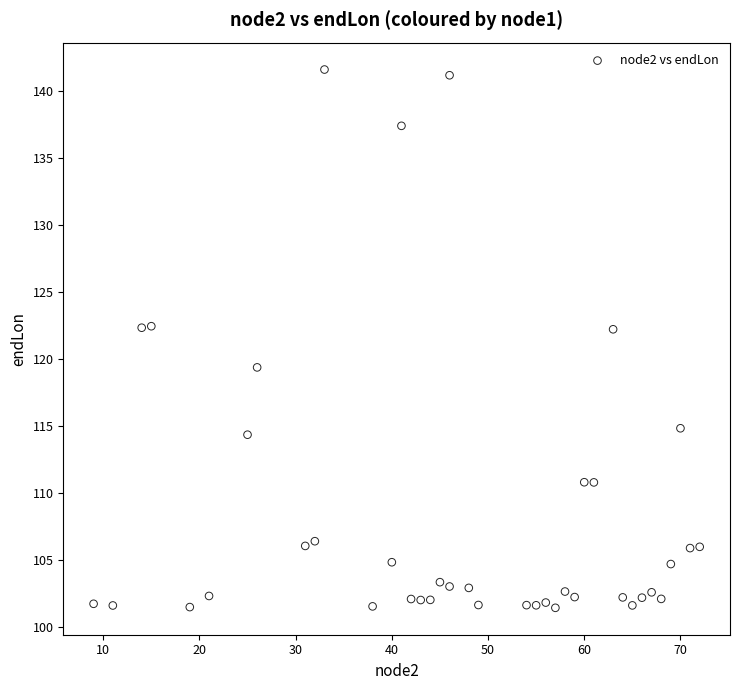

What is the range of X values (max minus min)?

63.0